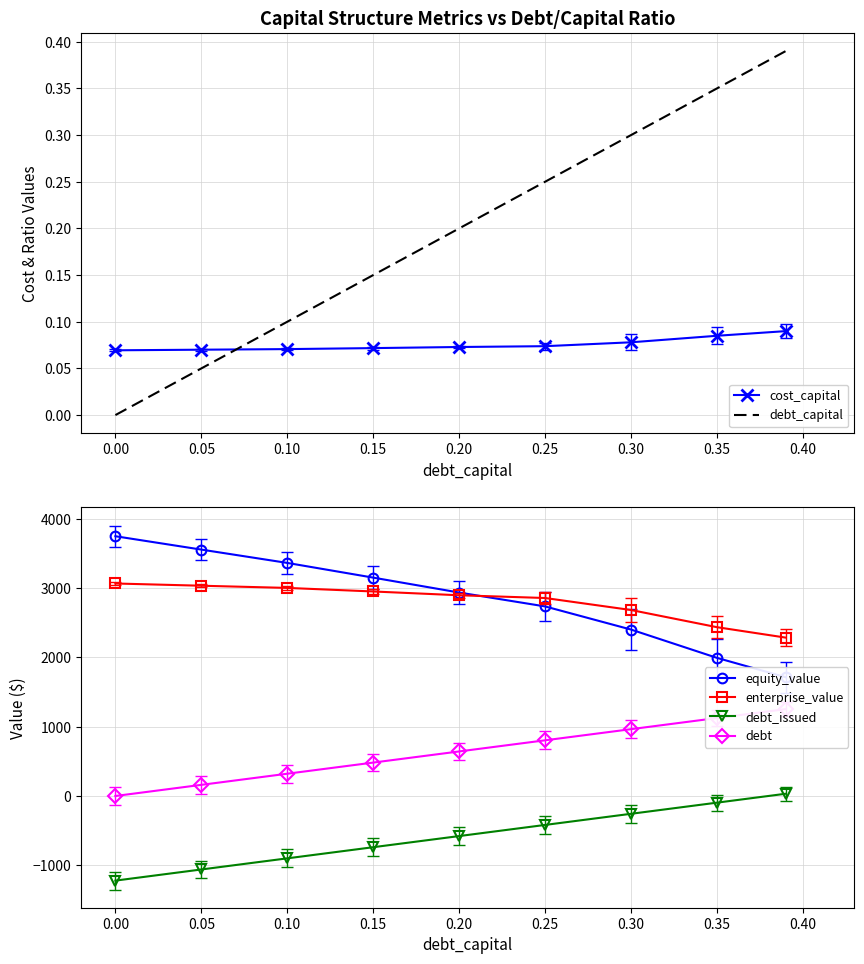

True or false: debt_issued and debt cross at least once.

False